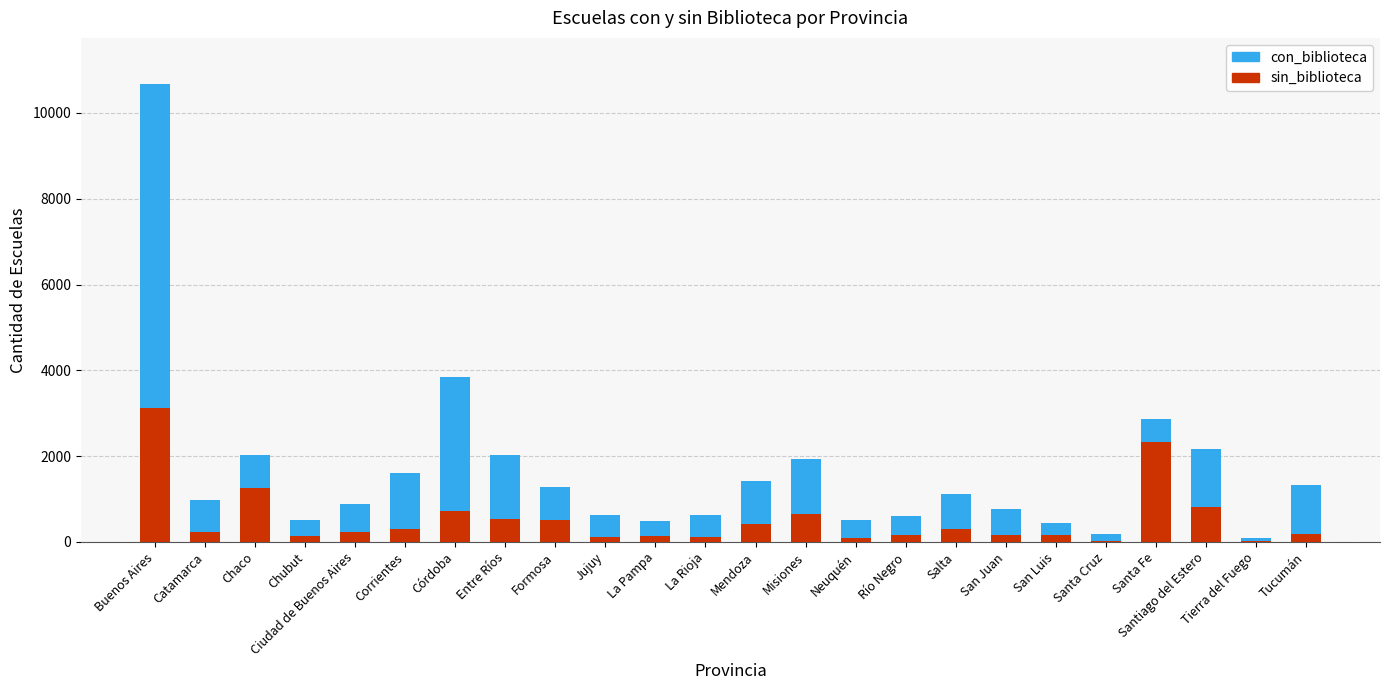

How many series are shown in this chart?

2